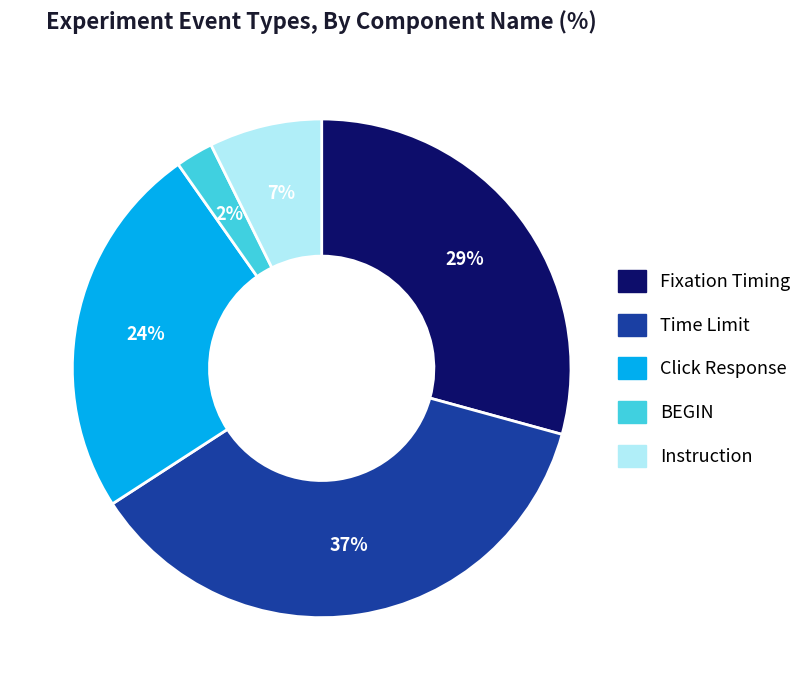

What percentage is the Time Limit slice, to the nearest percent?

37%